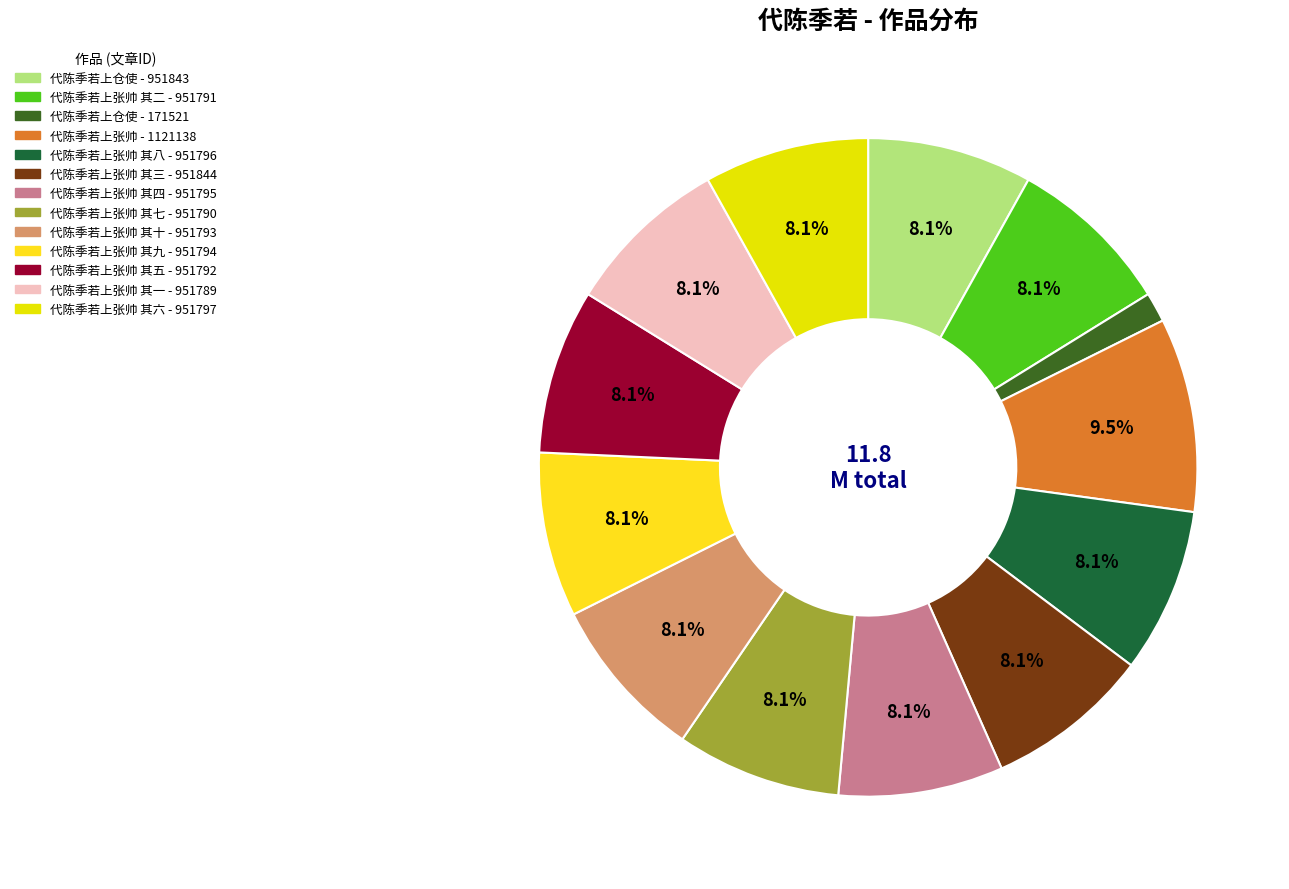

Rank the categories by value from lowest to highest.

代陈季若上仓使, 代陈季若上张帅 其一, 代陈季若上张帅 其七, 代陈季若上张帅 其二, 代陈季若上张帅 其五, 代陈季若上张帅 其十, 代陈季若上张帅 其九, 代陈季若上张帅 其四, 代陈季若上张帅 其八, 代陈季若上张帅 其六, 代陈季若上仓使, 代陈季若上张帅 其三, 代陈季若上张帅